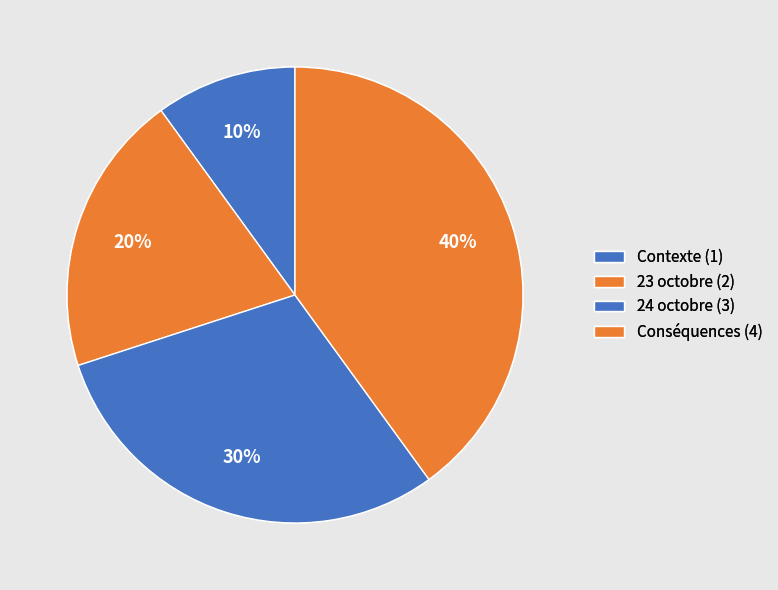

How many segments does this pie chart have?

4